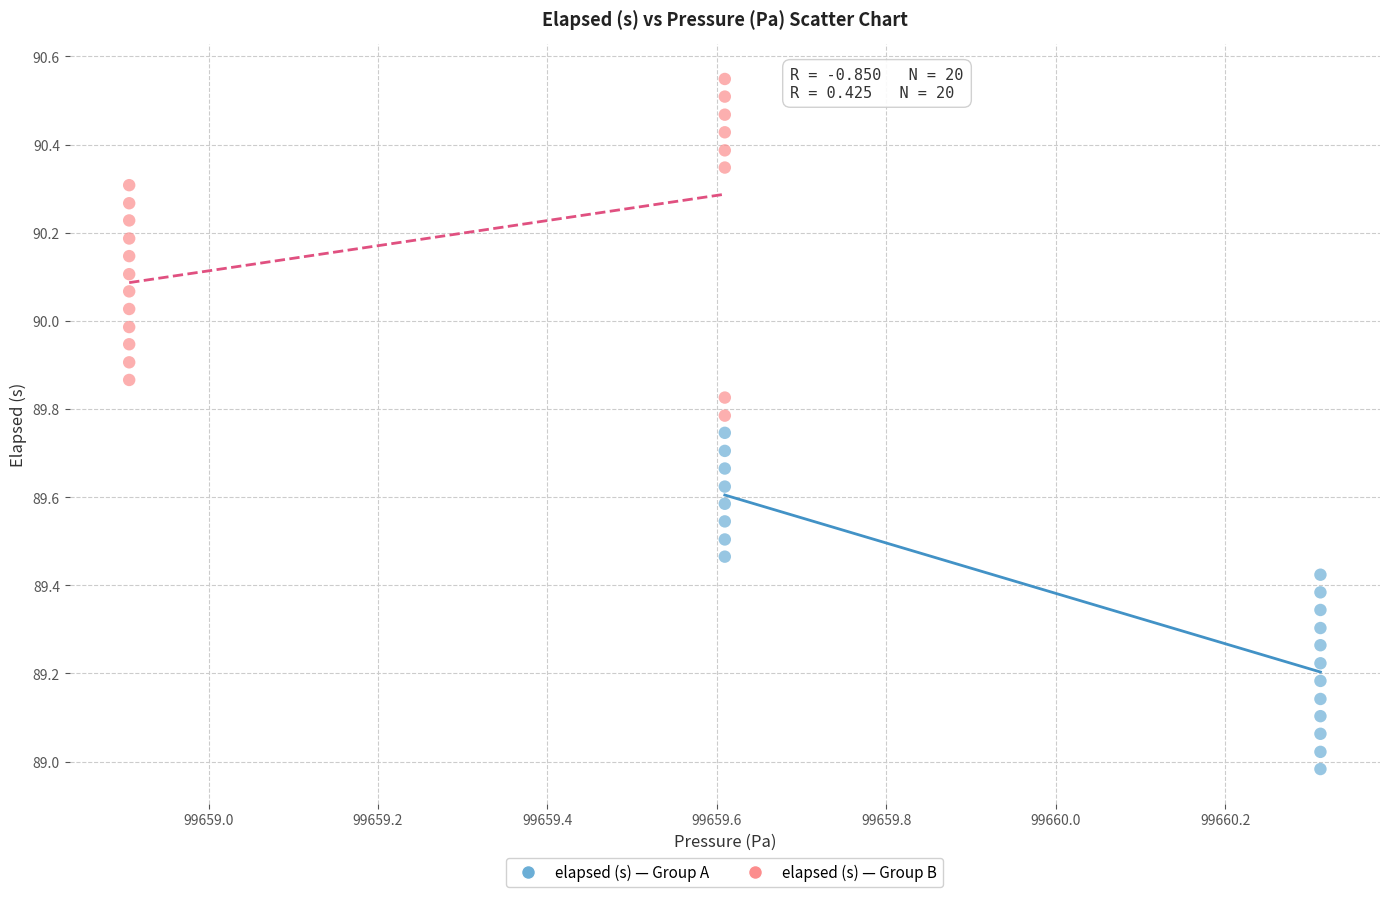

Which series contains the highest Y value?

elapsed (s) — Group B